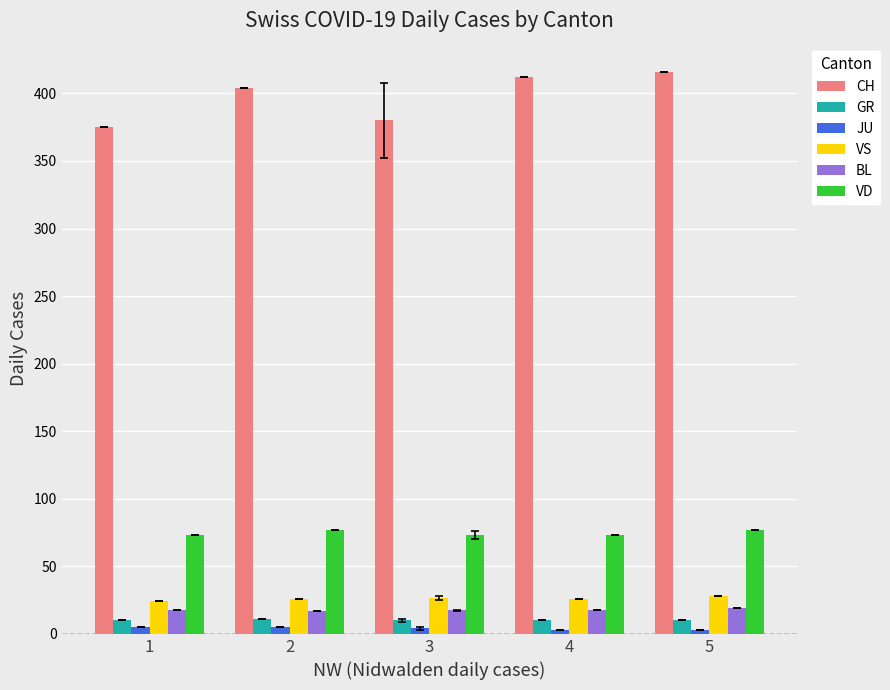

Are the bars grouped side by side (vs. stacked)?

Yes